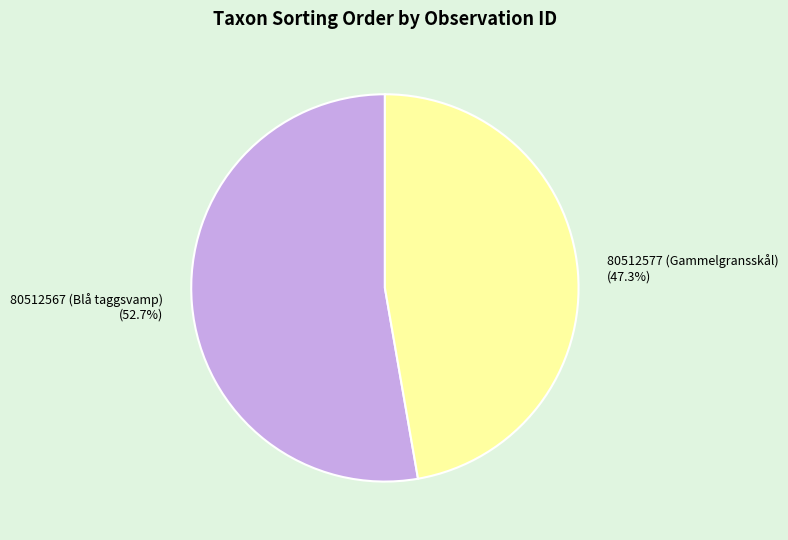

To the nearest percent, what portion does 80512567 (Blå taggsvamp) represent?

53%